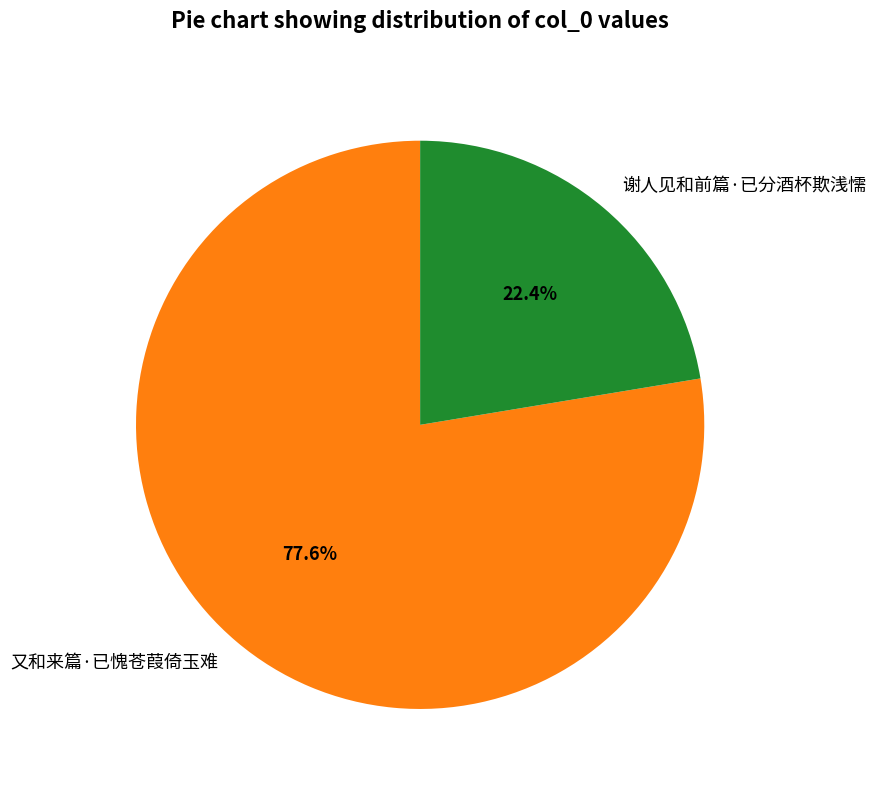

To the nearest percent, what is the average slice percentage?

50%